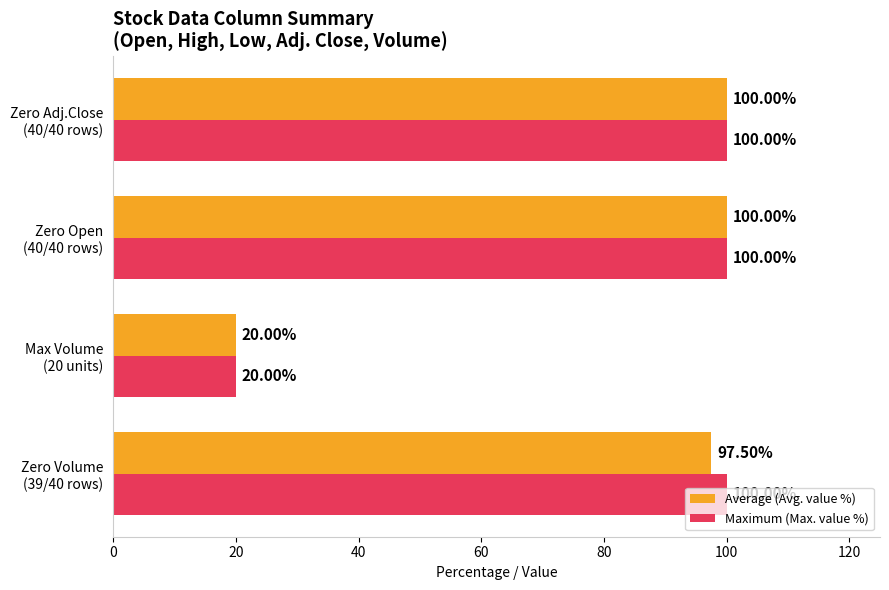

What is the sum of all Average (Avg. value %) values?

317.5